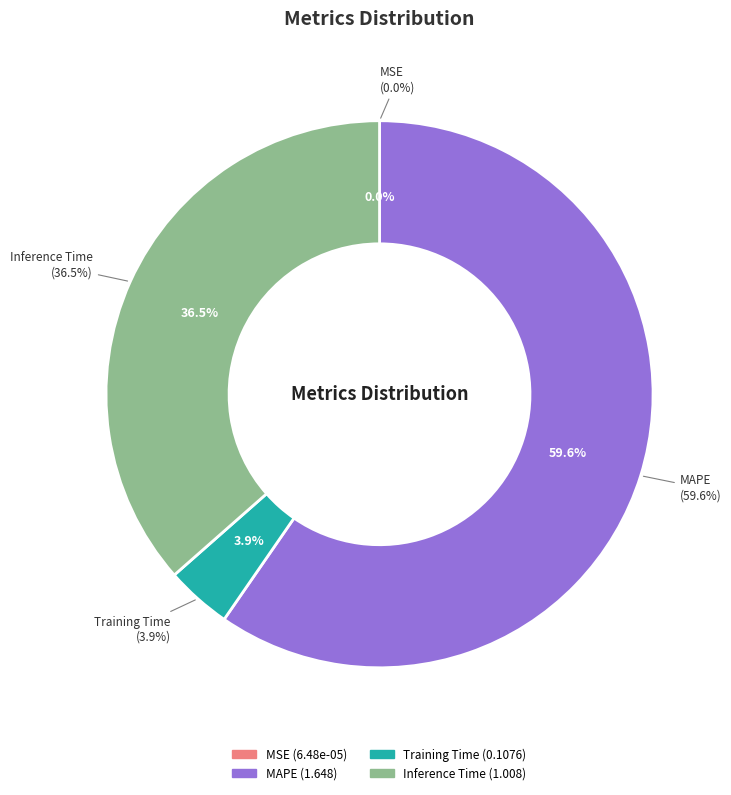

To the nearest percent, what is the combined percentage of Training Time and MSE?

4%